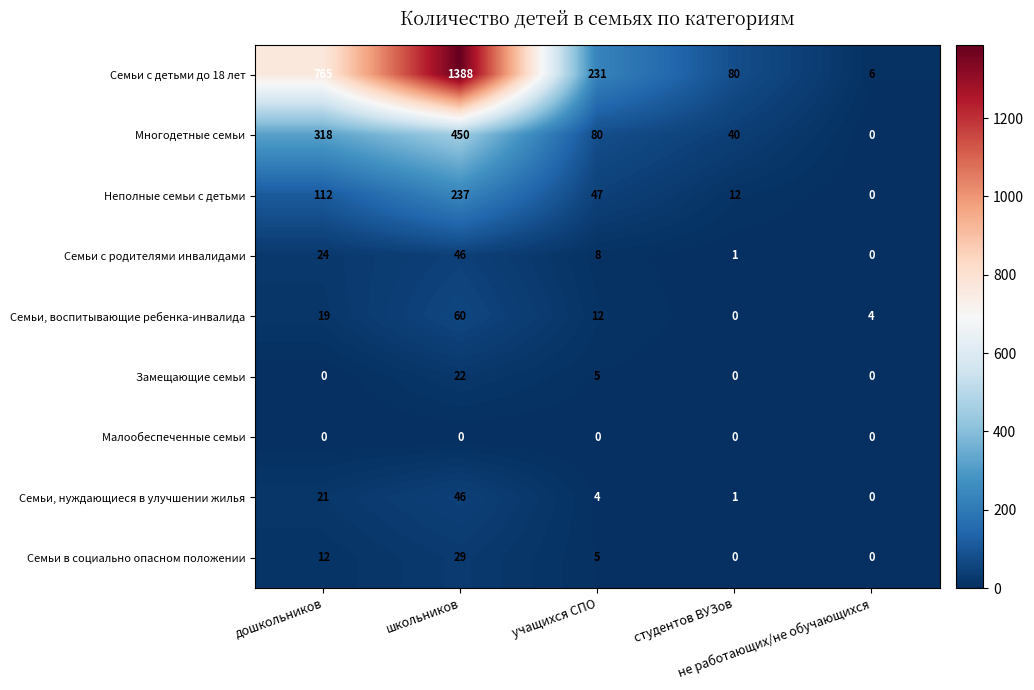

Which series has the largest total across all categories?

Семьи с детьми до 18 лет